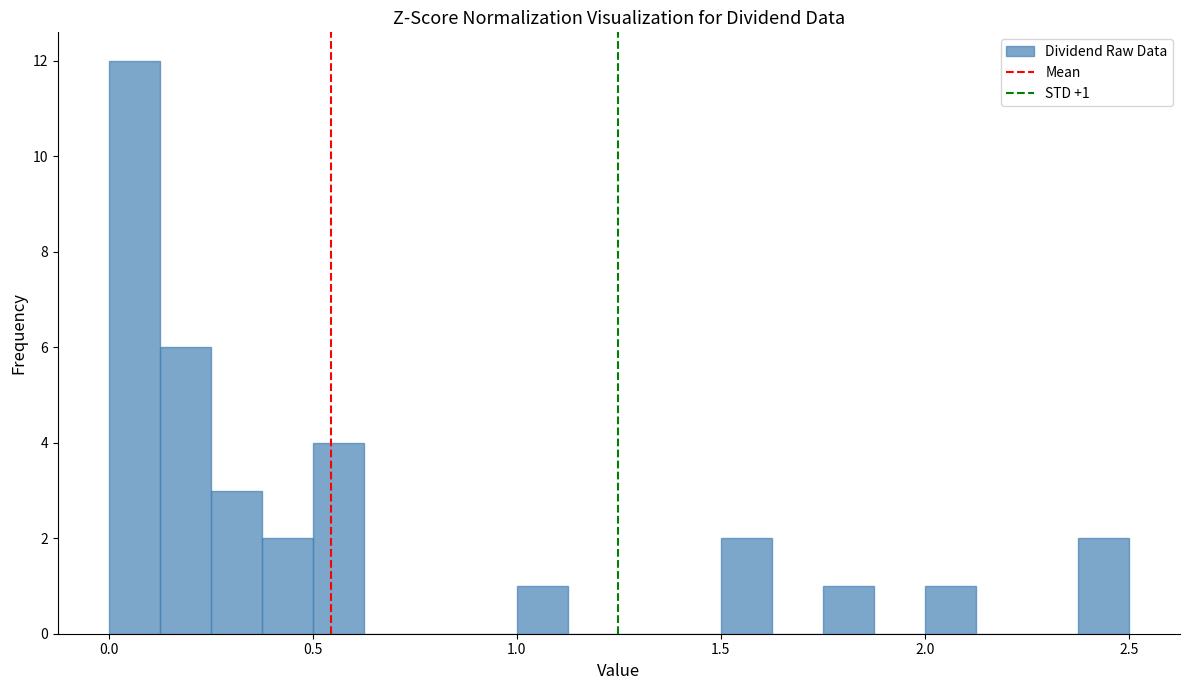

Read against the x-axis, roughly where is the centre of the tallest bar?

0.05